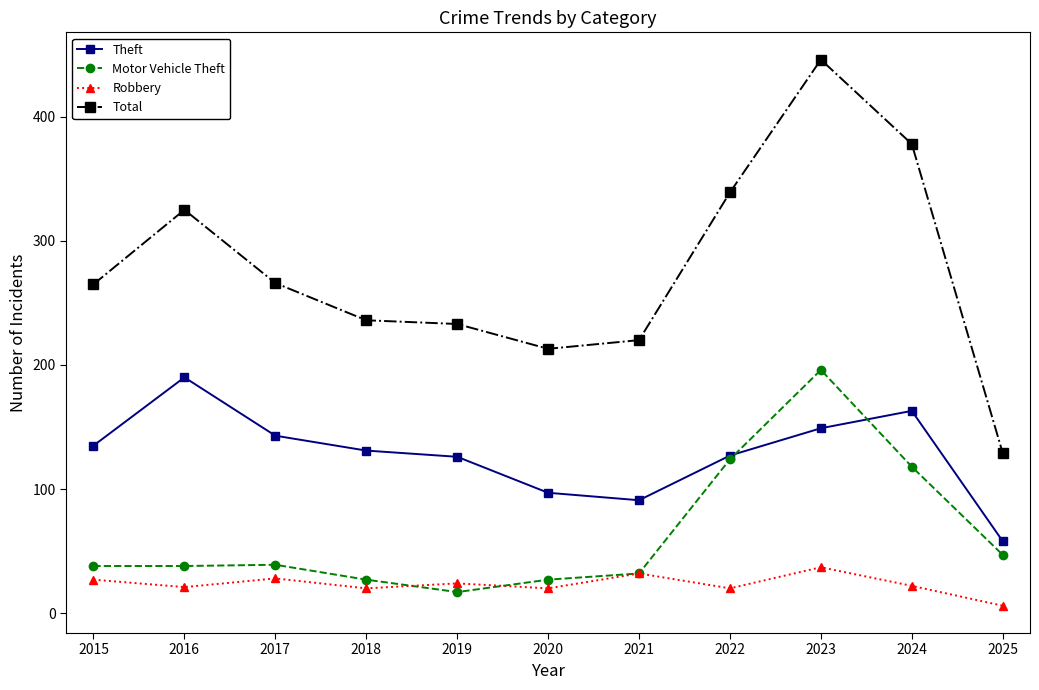

True or false: Motor Vehicle Theft has a value of 12 at 2018.

False